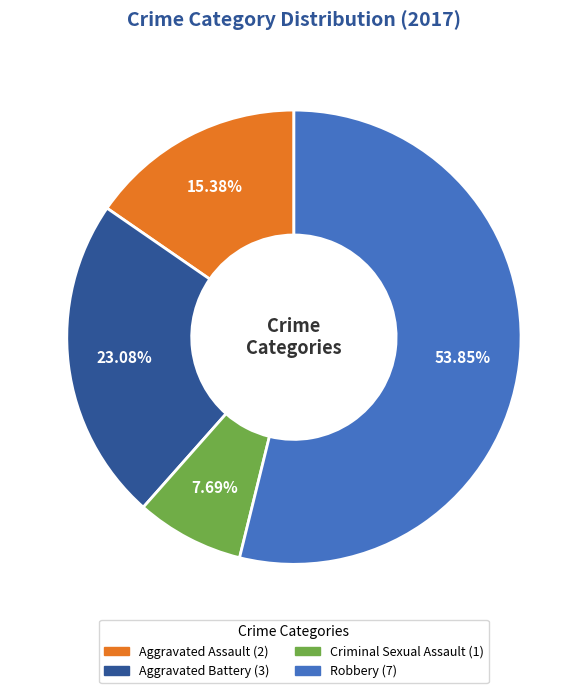

Which slice represents more than half of the pie?

Robbery